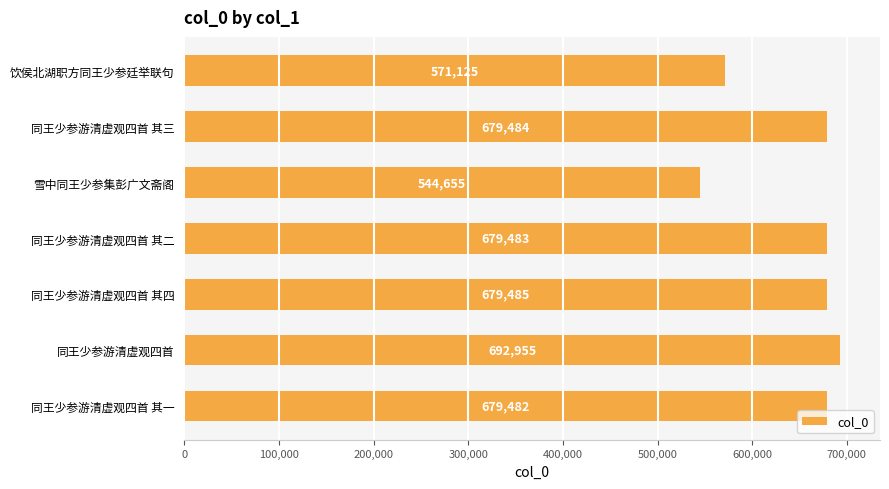

How many categories are shown in the chart?

7